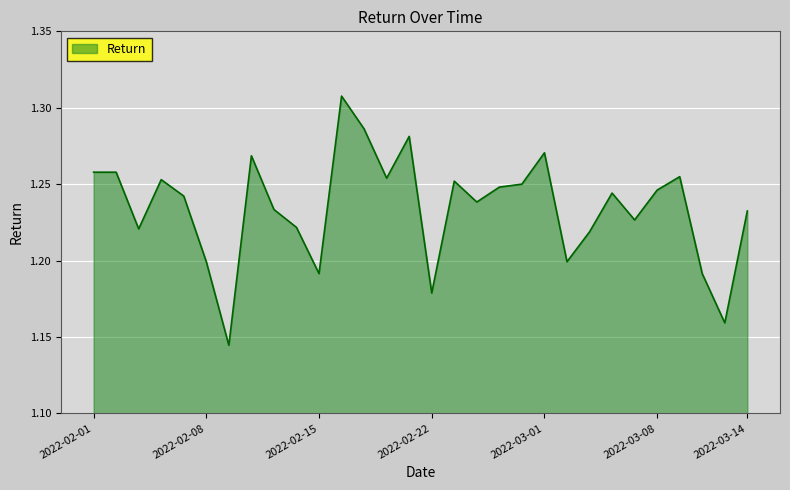

Does the chart have visible grid lines?

Yes